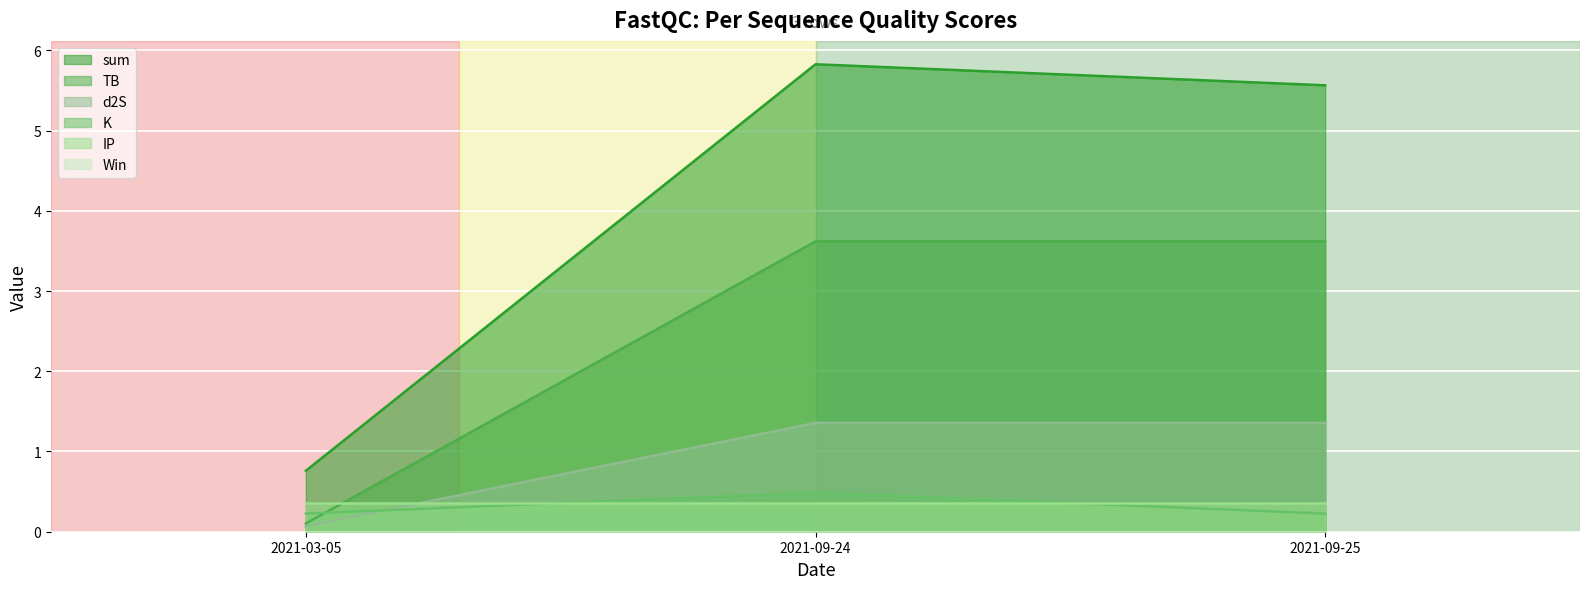

At which category is the sum across all series the highest?

2021-09-24